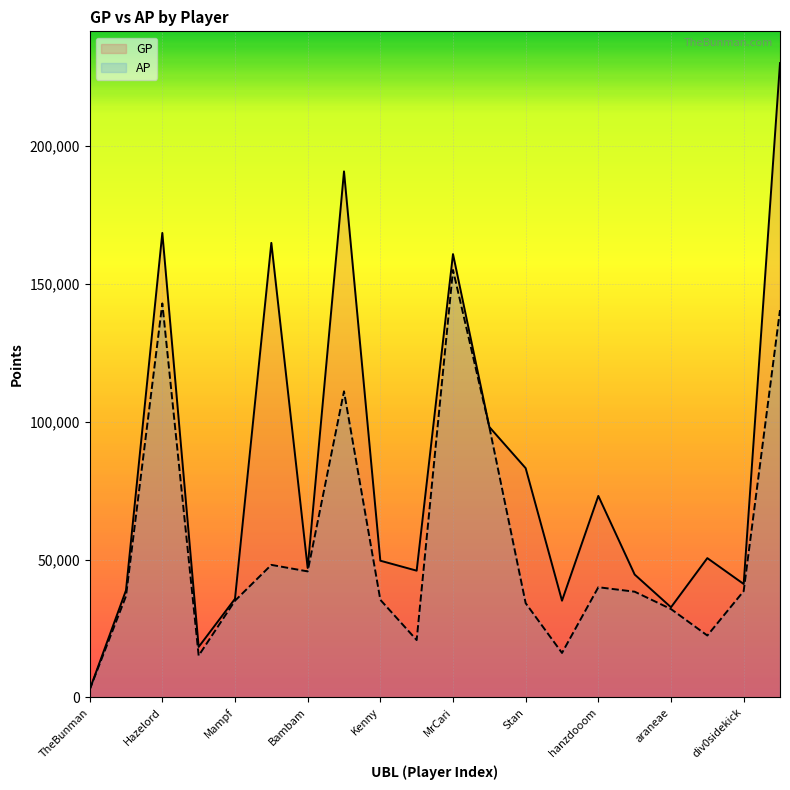

True or false: GP has a value of 168444 at Hazelord.

True